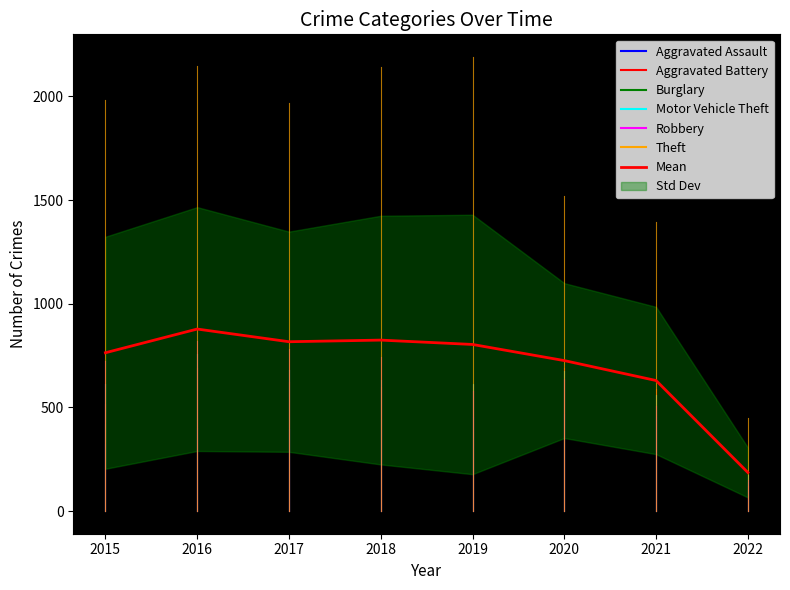

What is the maximum value shown in the chart?

877.8